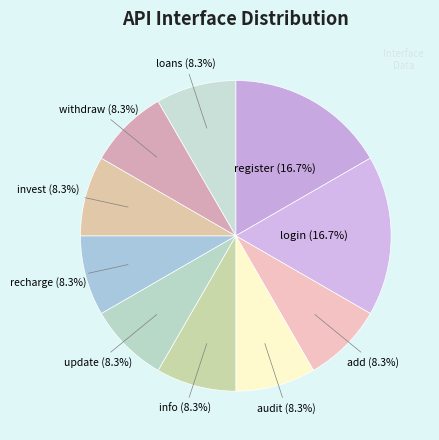

To the nearest percent, what is the average slice percentage?

10%